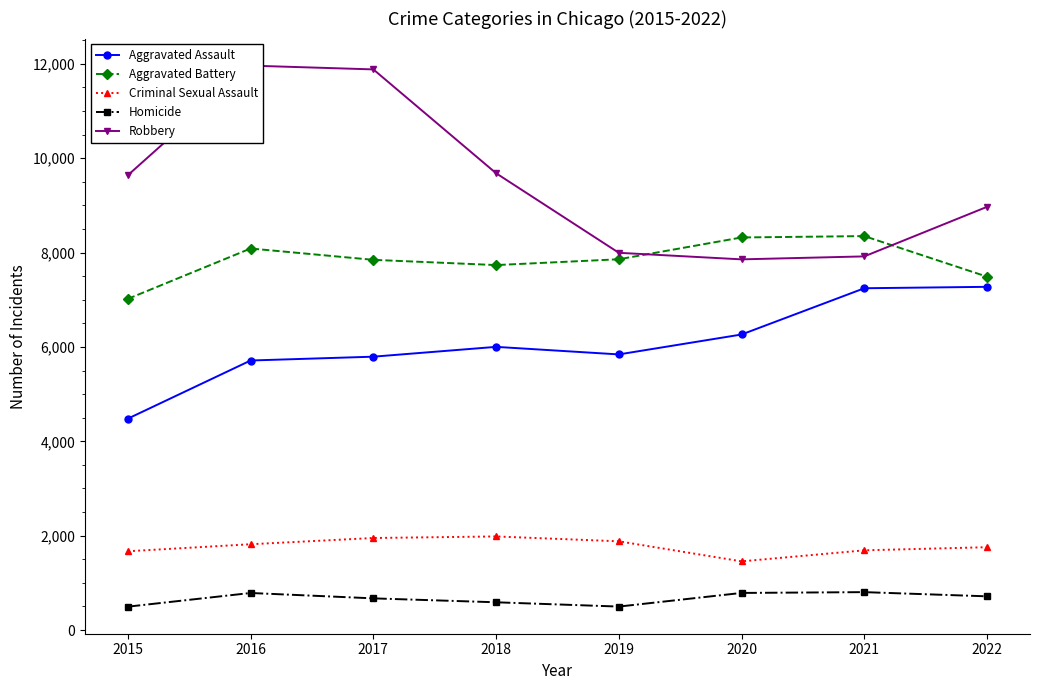

Is this an area chart (filled region under the line)?

No